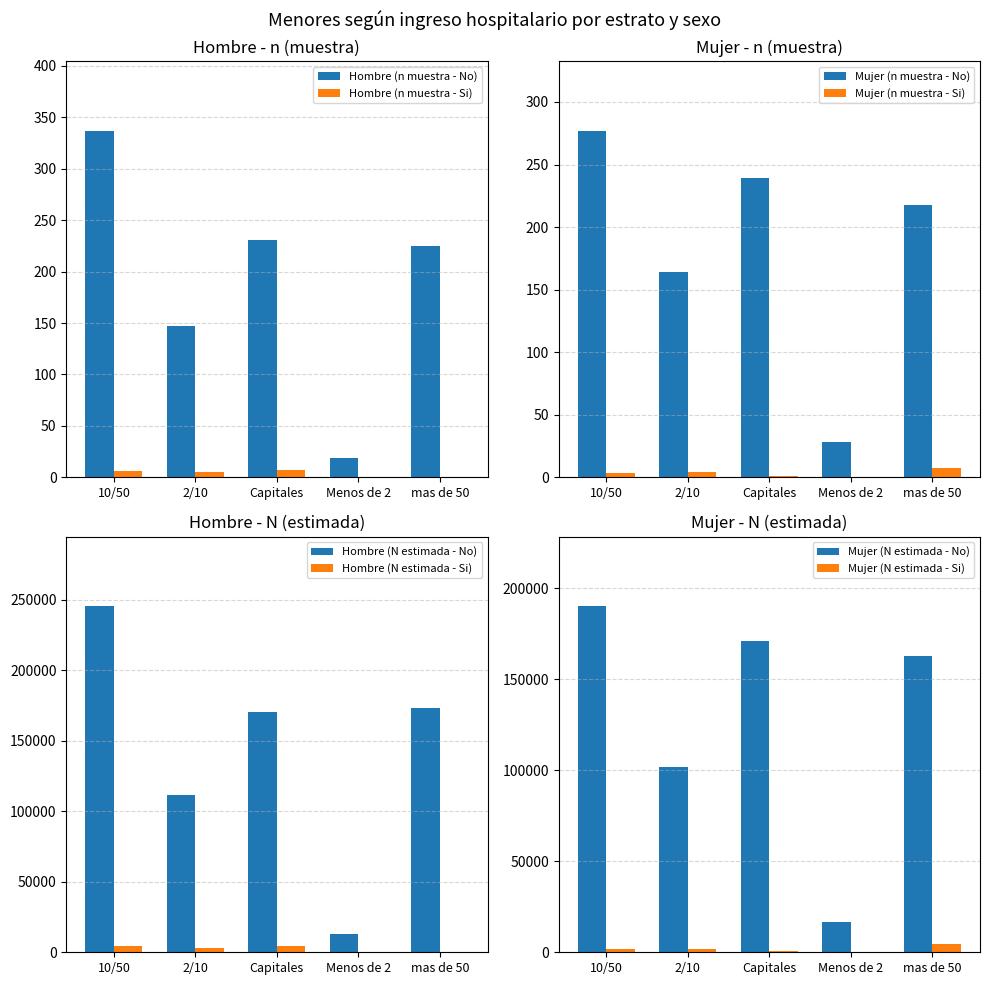

How many data points in Mujer (n muestra - No) are above 218?

2